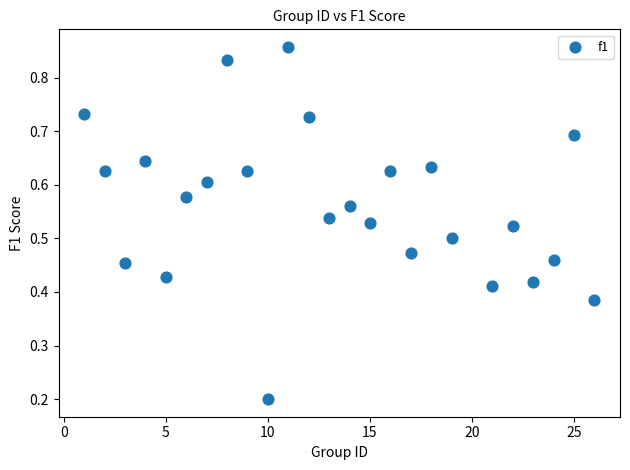

What is the range of X values (max minus min)?

25.0